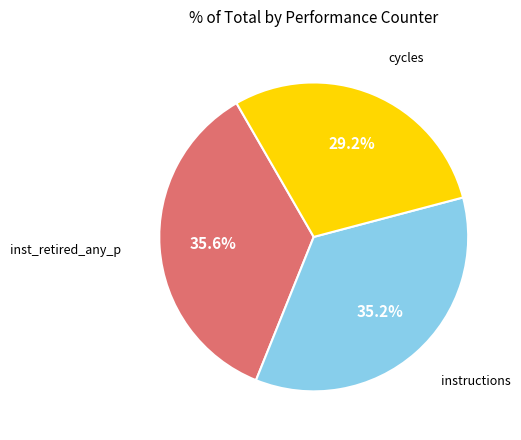

Count the number of slices in the pie.

3